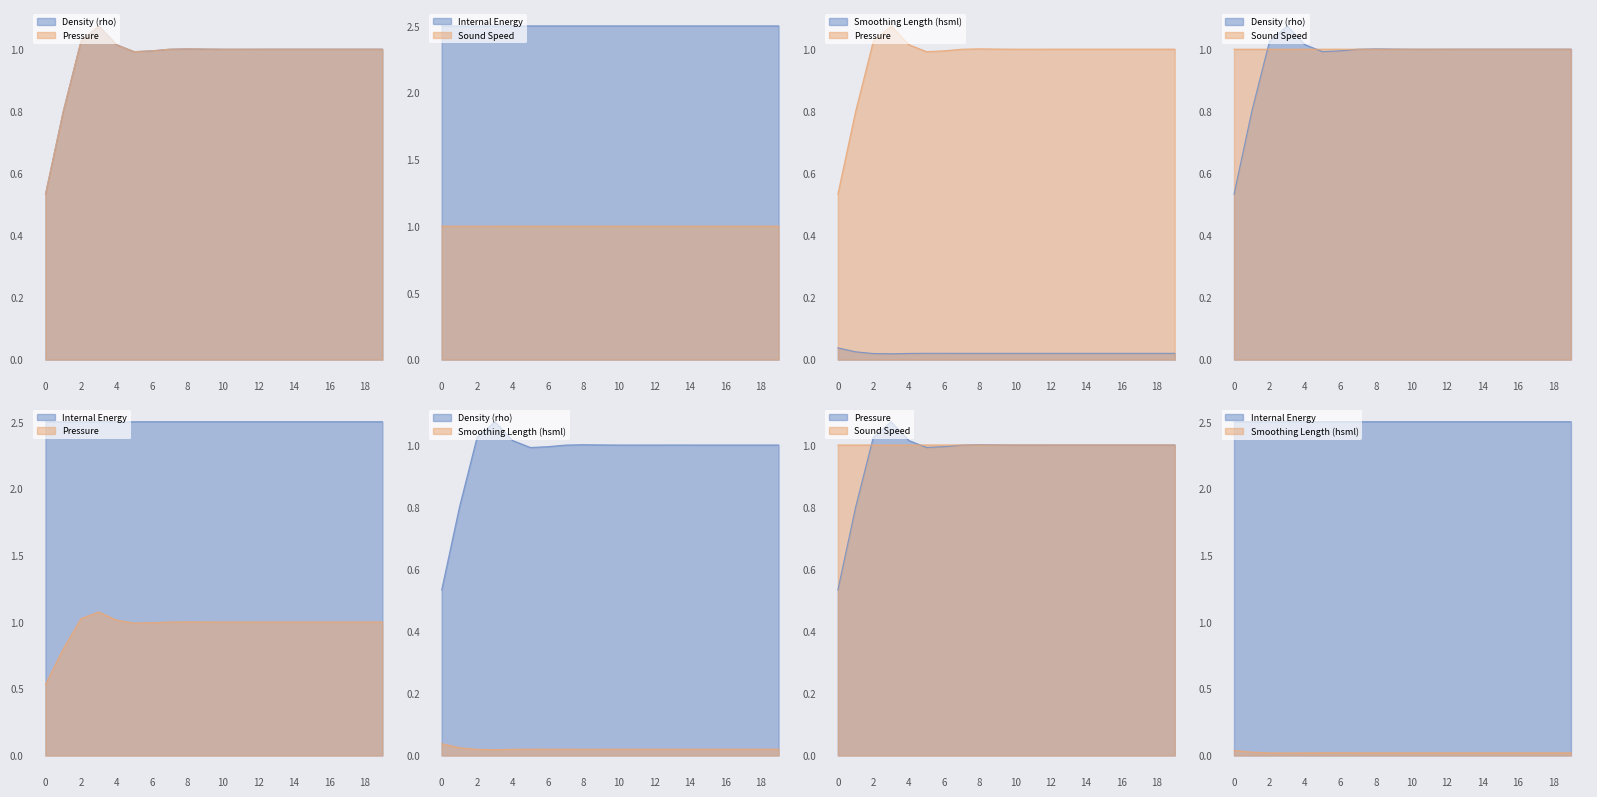

What is the total value across all series at 16?

5.5